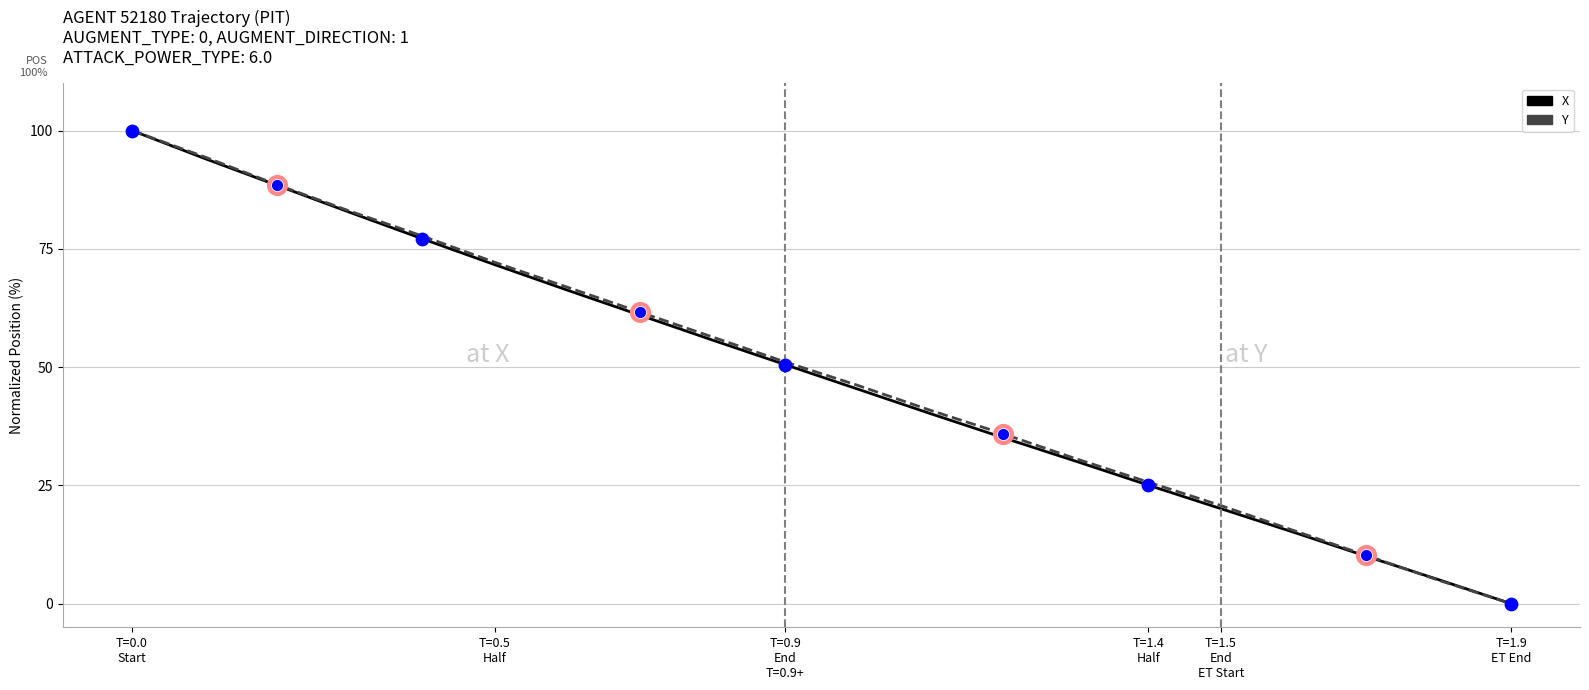

Which series has the widest spread of values?

X